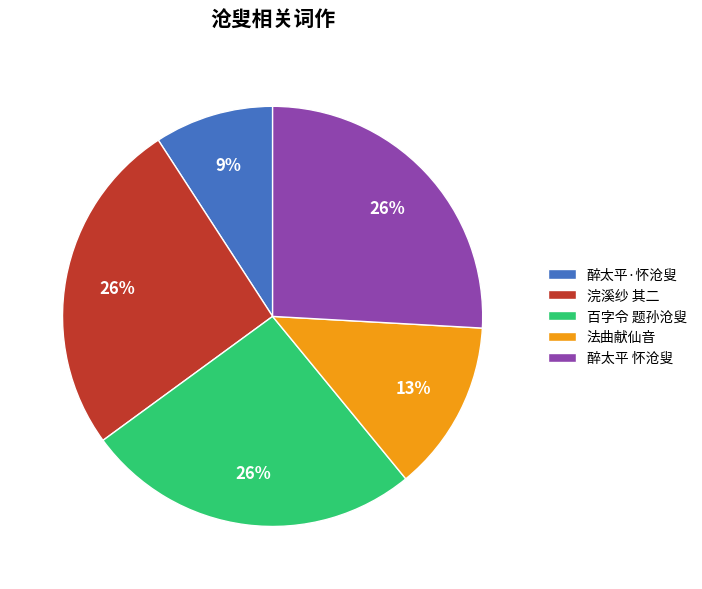

What is the smallest slice in the pie chart?

醉太平·怀沧叟